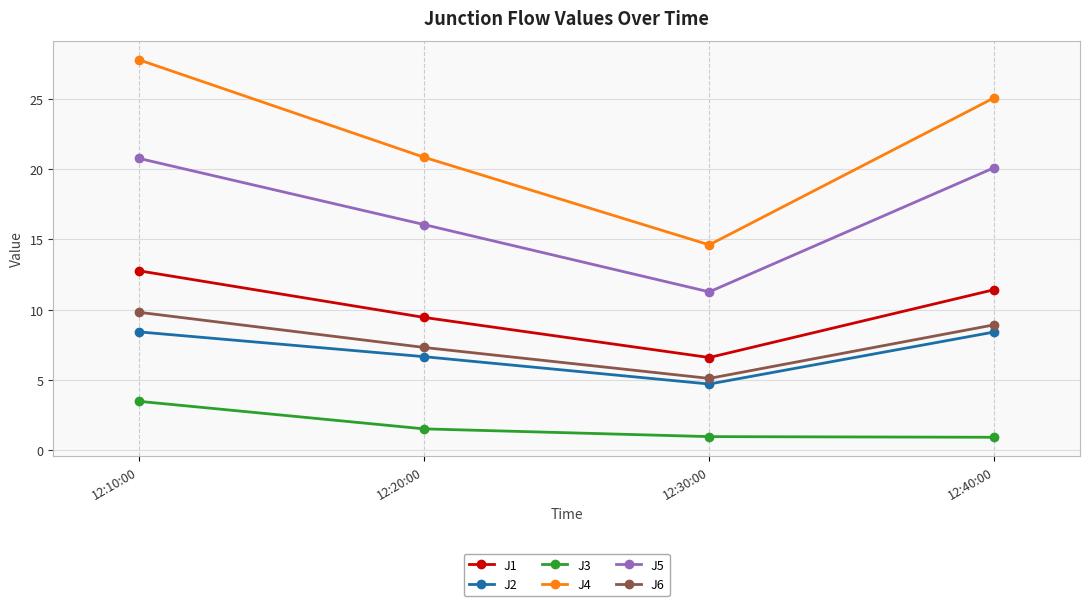

What value does the J1 series have at 12:20:00?

9.5